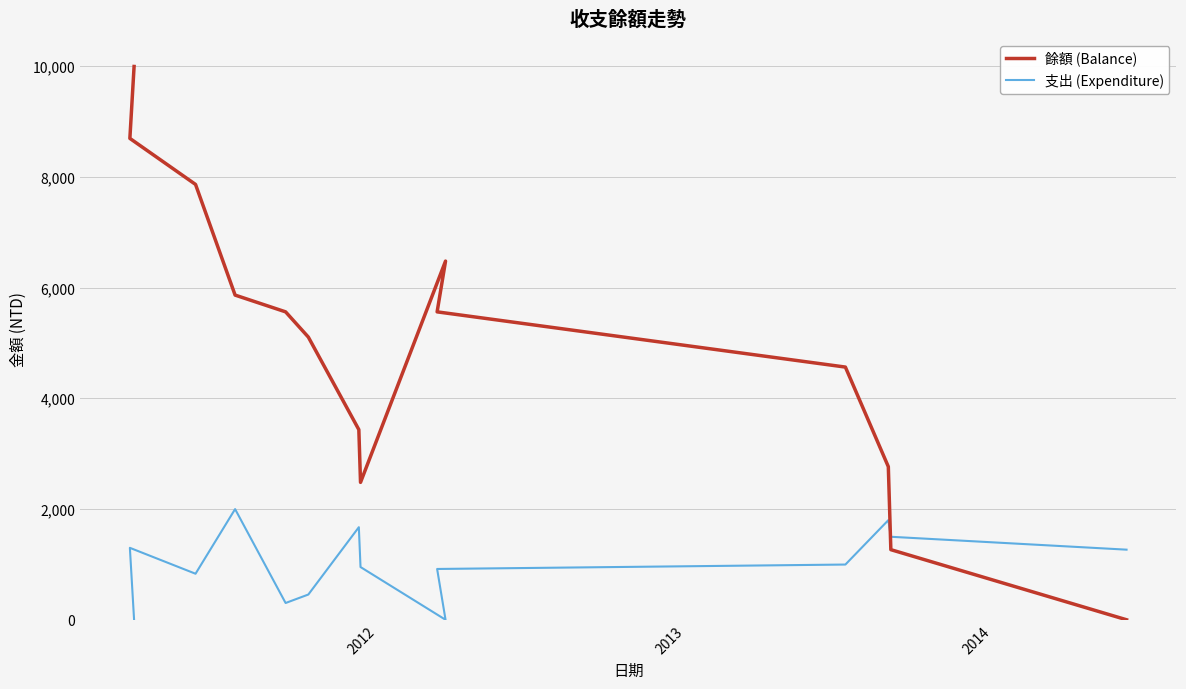

At how many categories does at least one series exceed 5986?

4